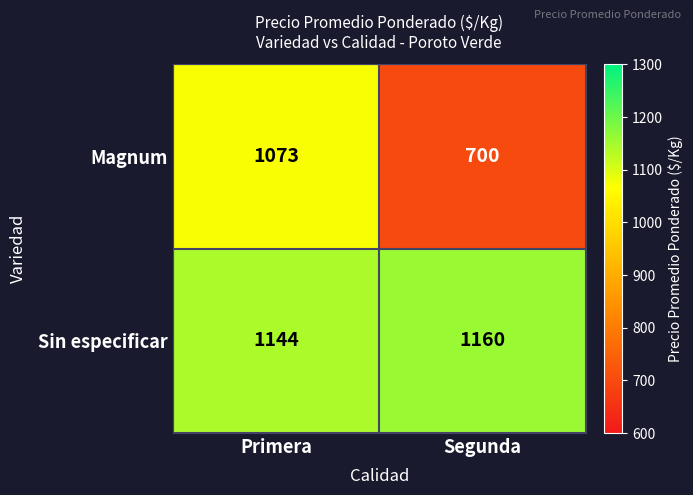

Rank the series at Primera from lowest to highest value.

Magnum, Sin especificar